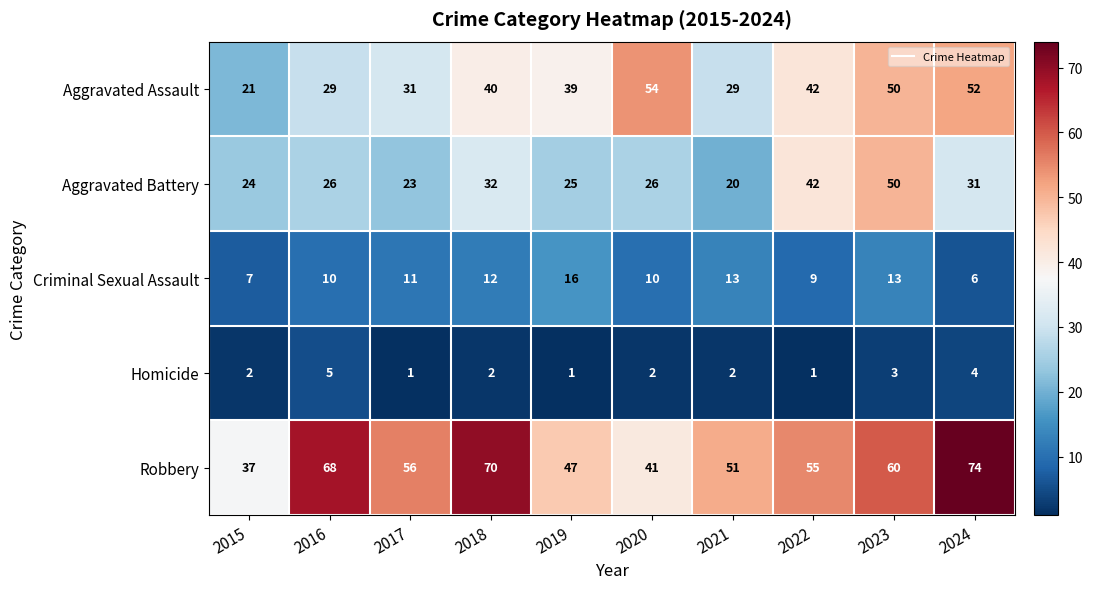

At which category is the sum across all series the highest?

2023